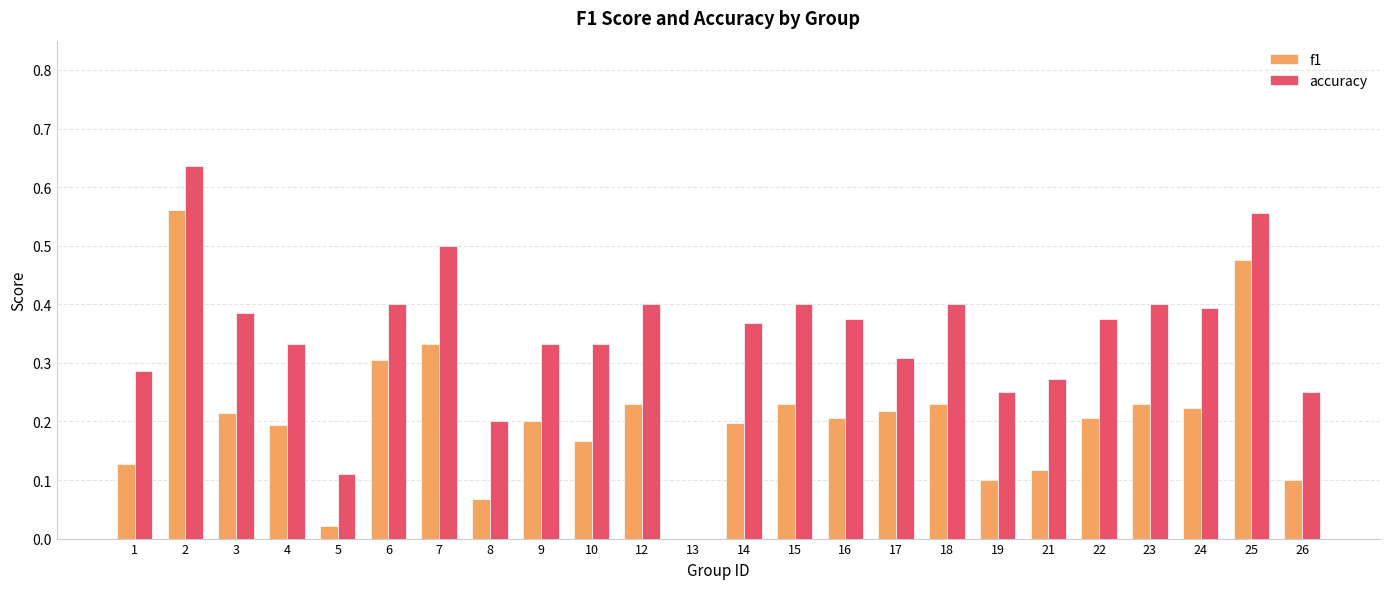

Are the bars grouped side by side (vs. stacked)?

Yes